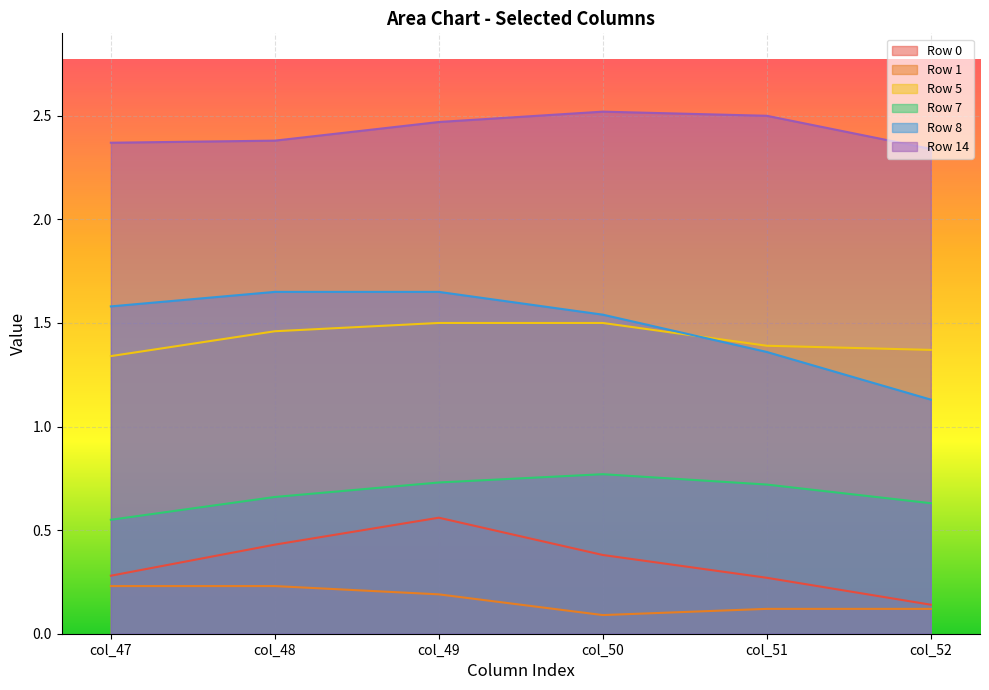

What is the highest value of the Row 14 series?

2.5